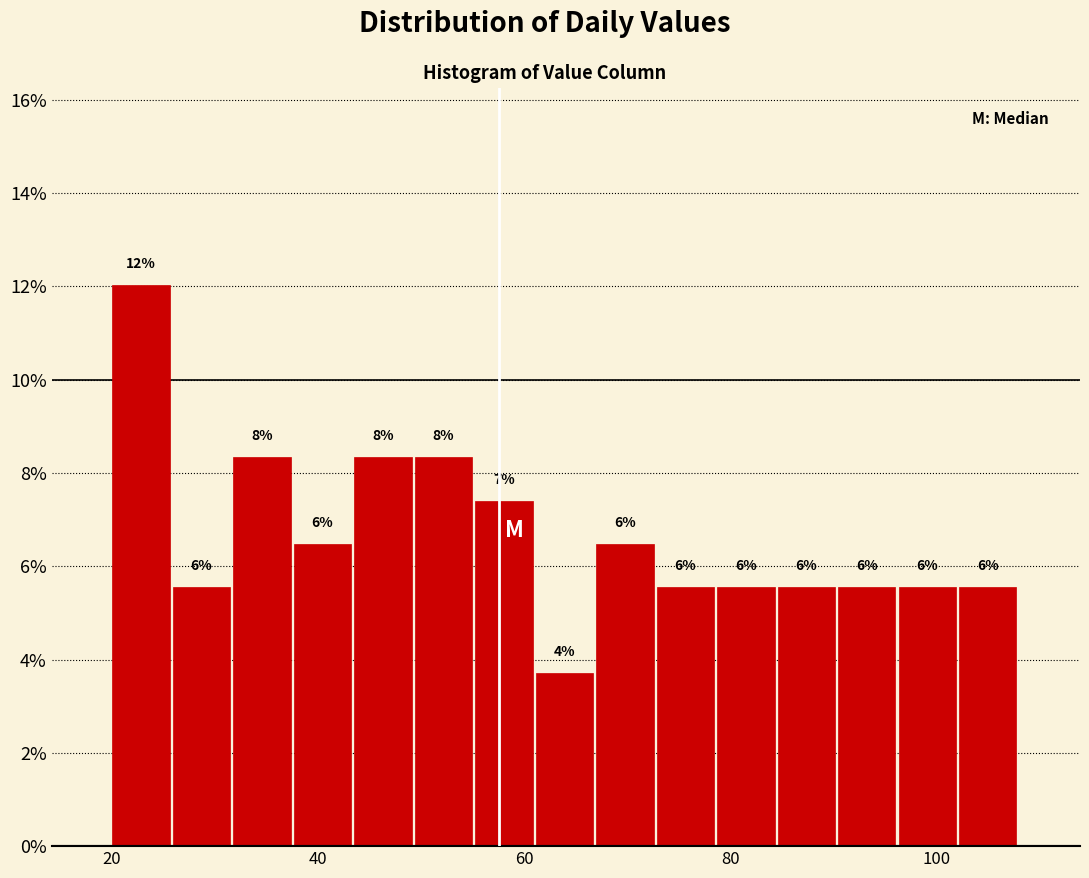

Read against the x-axis, roughly where is the centre of the tallest bar?

22